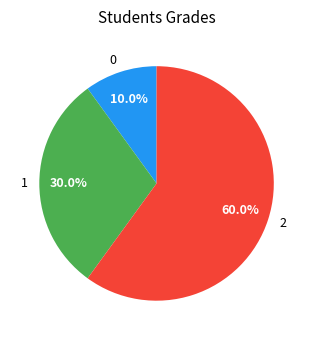

True or false: 1 accounts for 22% of the total.

False